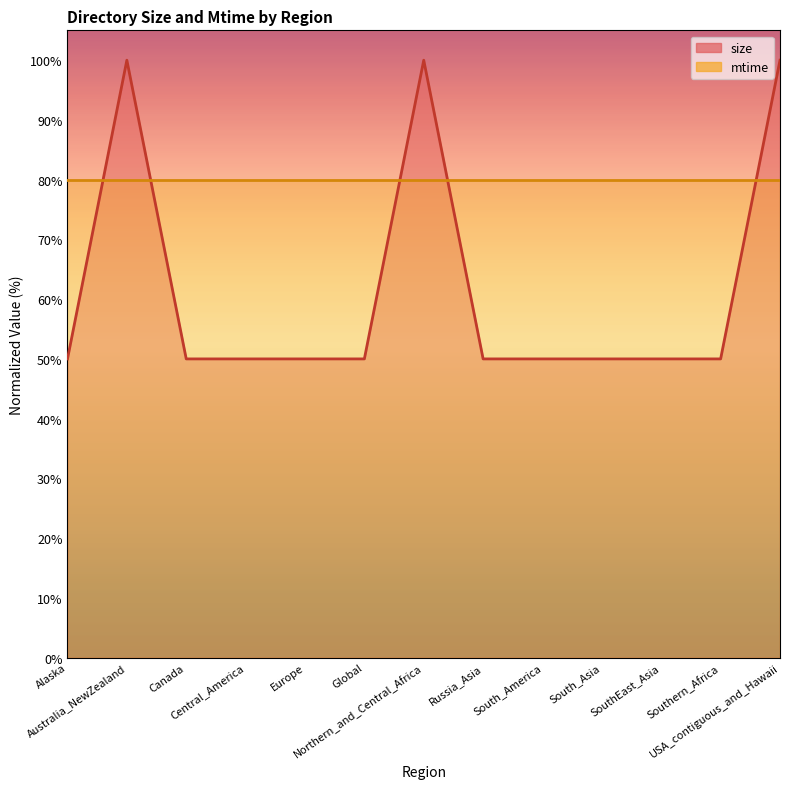

Does the chart display data point markers on the line(s)?

No